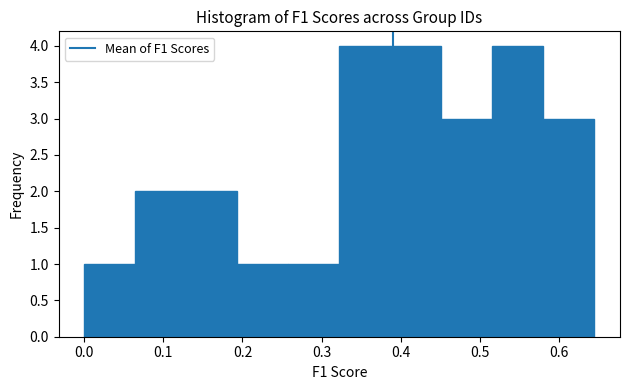

Reading left to right, list every bar in this chart as the range it spans on the x-axis followed by its height. Neither the bar edges nor the heights are printed on the chart, so give them approximately, as read against the axes.

0.00 to 0.06: 1
0.06 to 0.13: 2
0.13 to 0.19: 2
0.19 to 0.26: 1
0.26 to 0.32: 1
0.32 to 0.39: 4
0.39 to 0.45: 4
0.45 to 0.52: 3
0.52 to 0.58: 4
0.58 to 0.64: 3